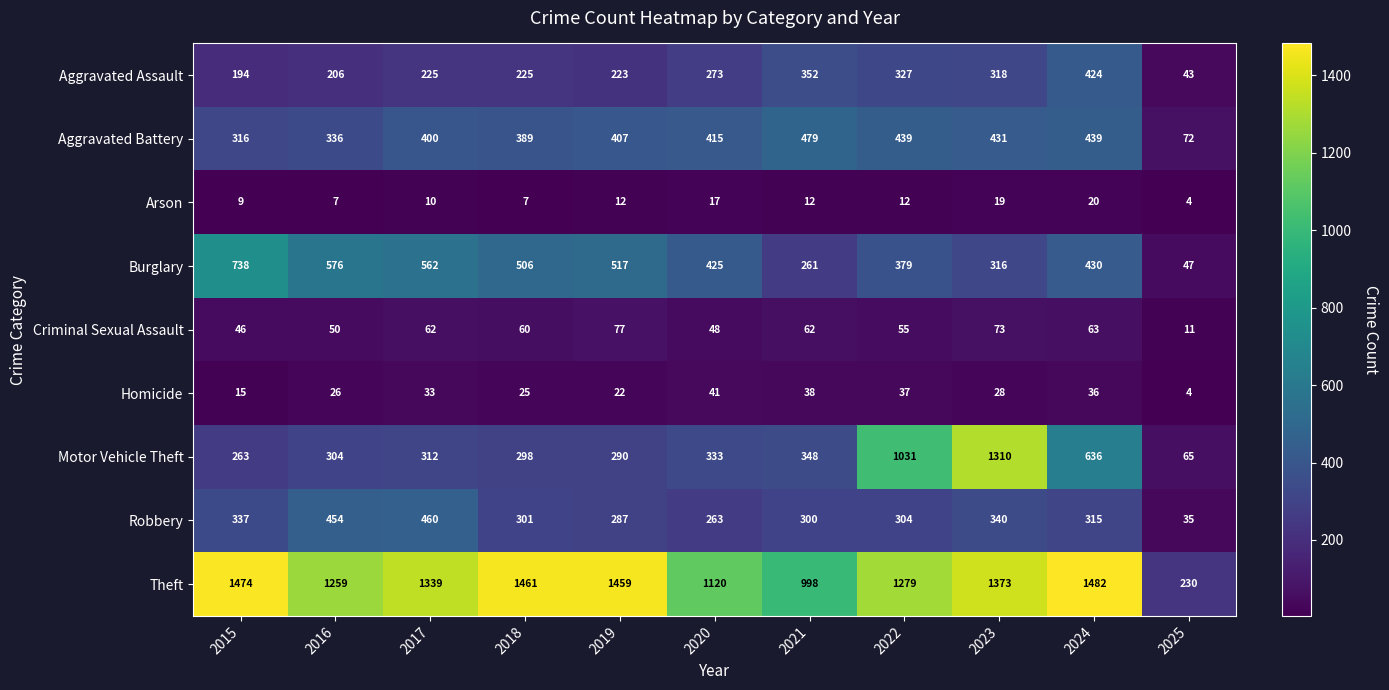

True or false: Theft has a value of 1339 at 2017.

True